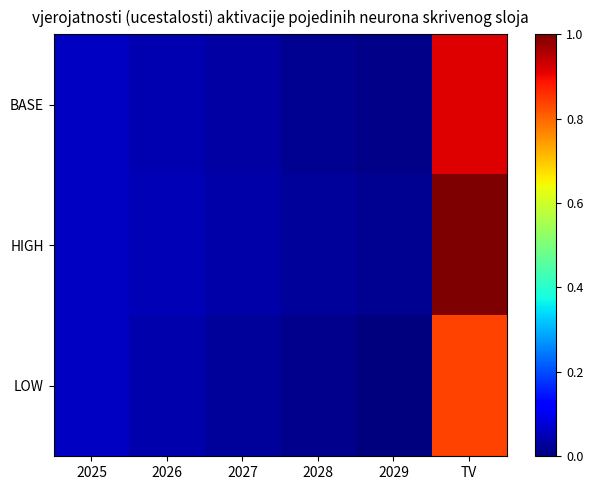

Between 2025 and 2026, which is larger?

2025